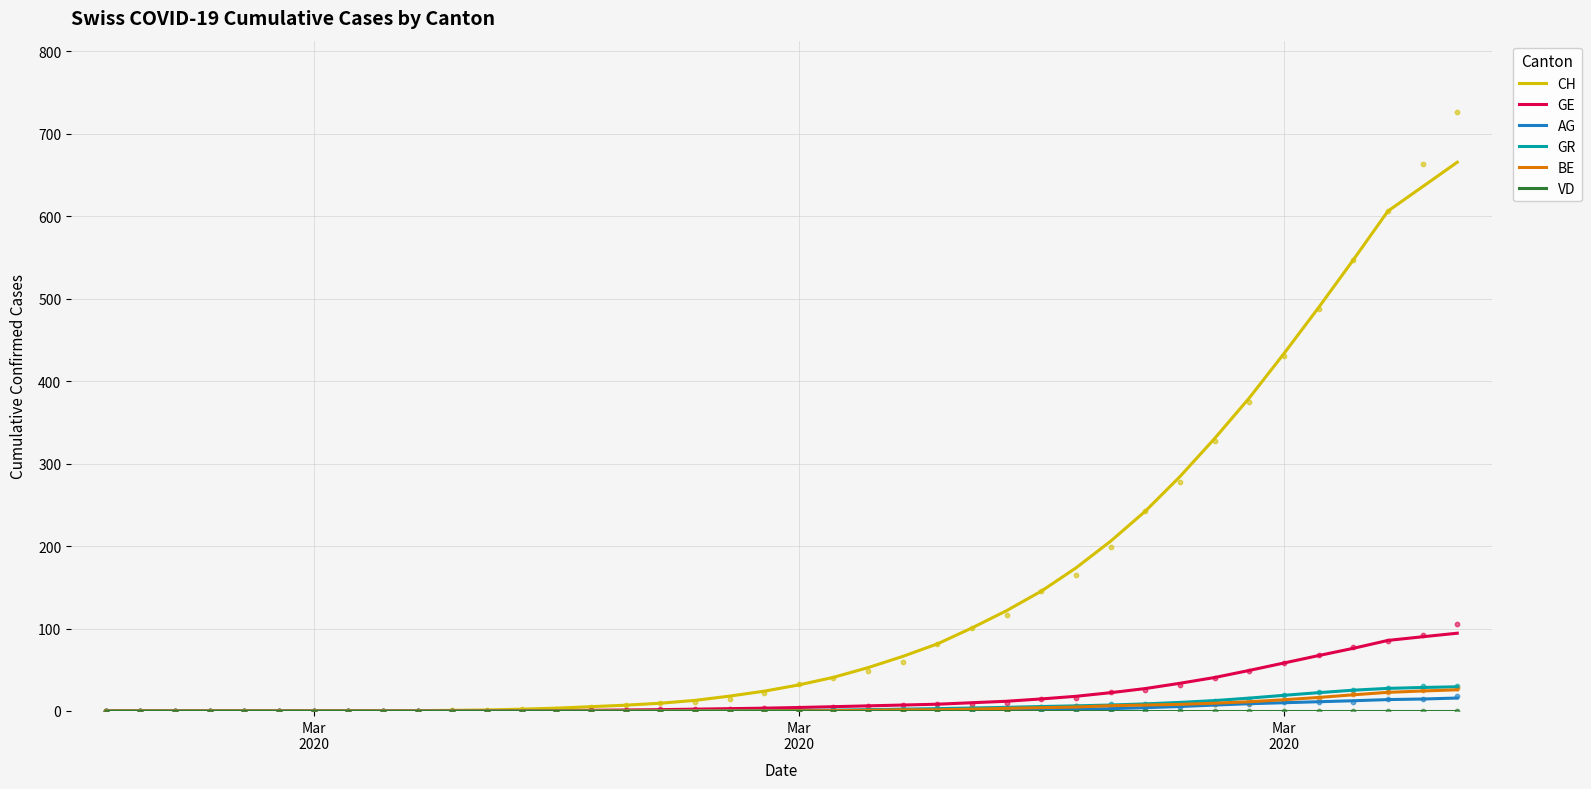

What are all the series names shown in the legend?

CH, GE, AG, GR, BE, VD